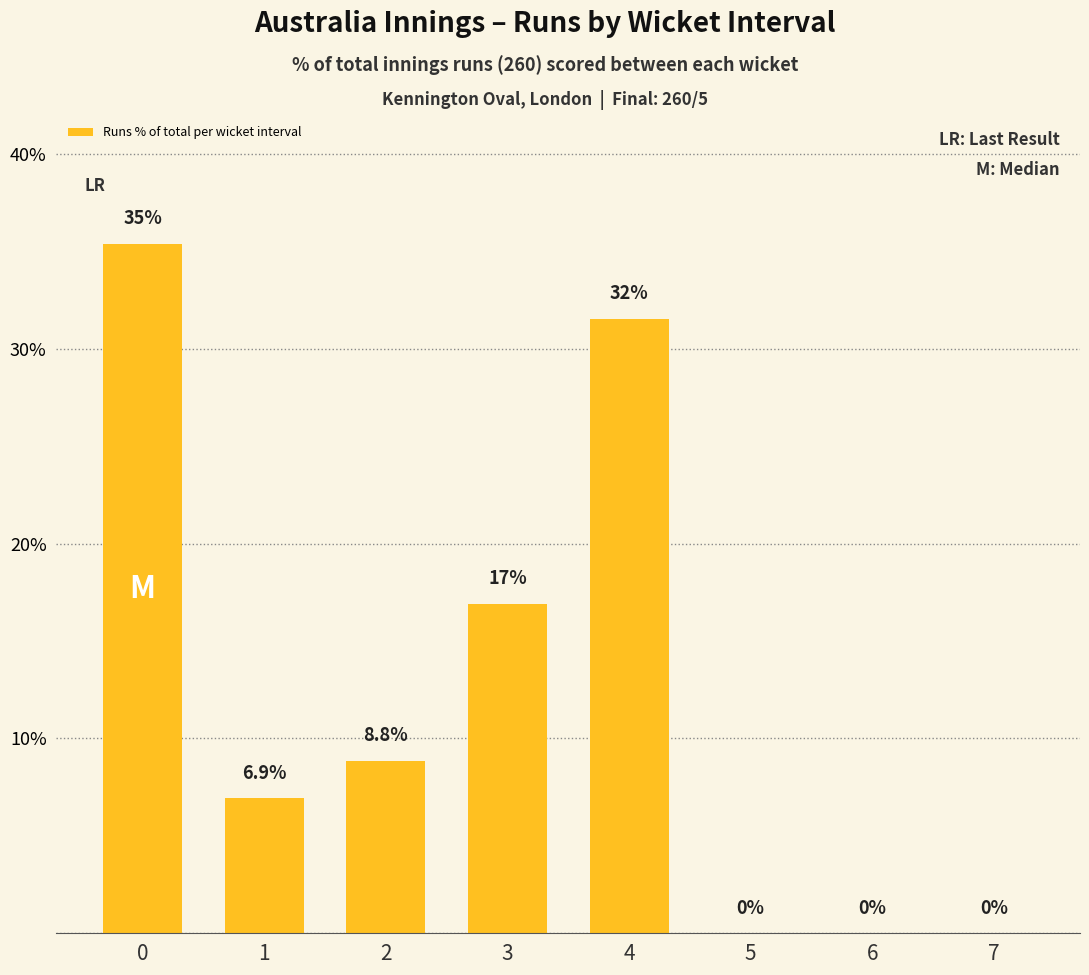

Between 1 and 2, which is larger?

2